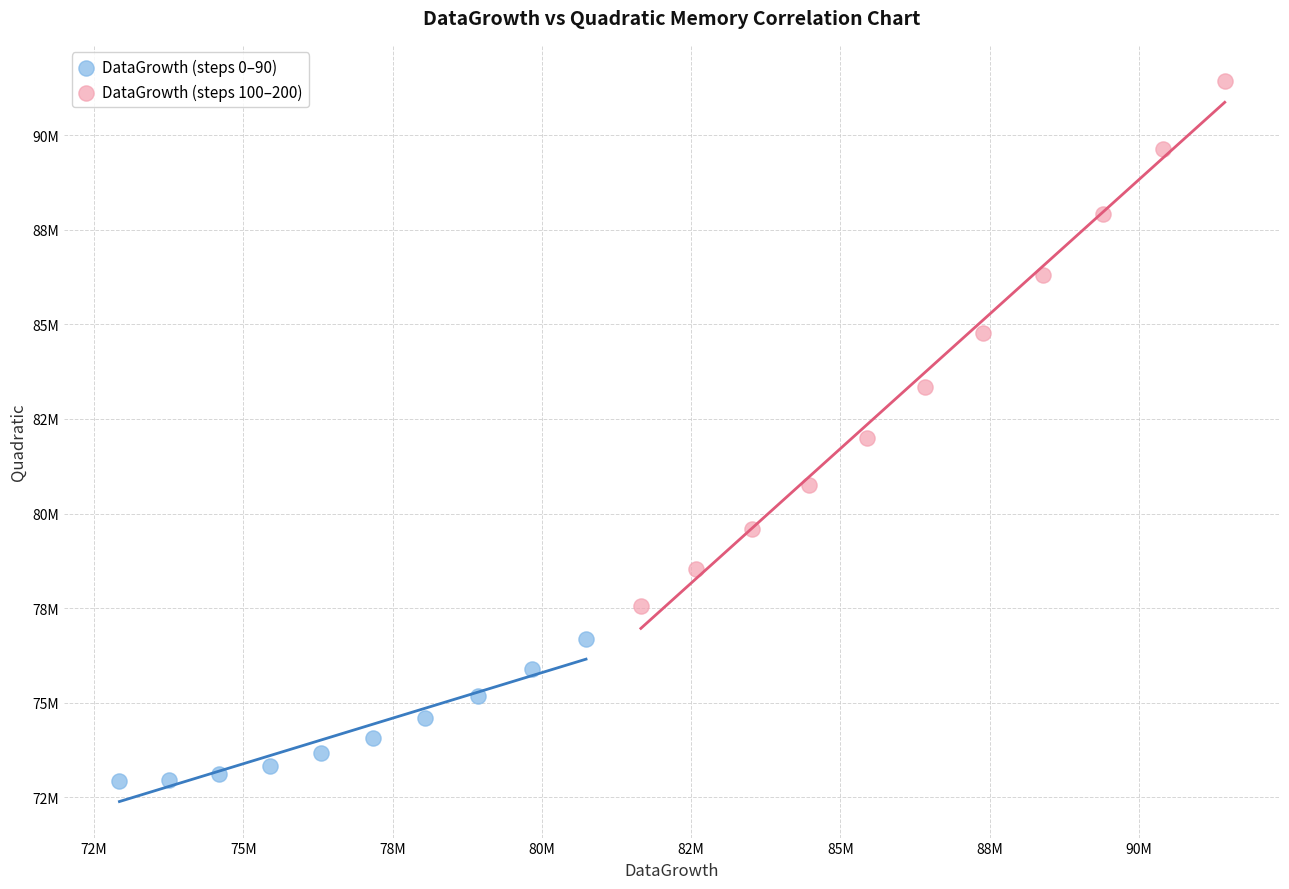

Which series has the largest Y range (max minus min)?

DataGrowth (steps 100–200)